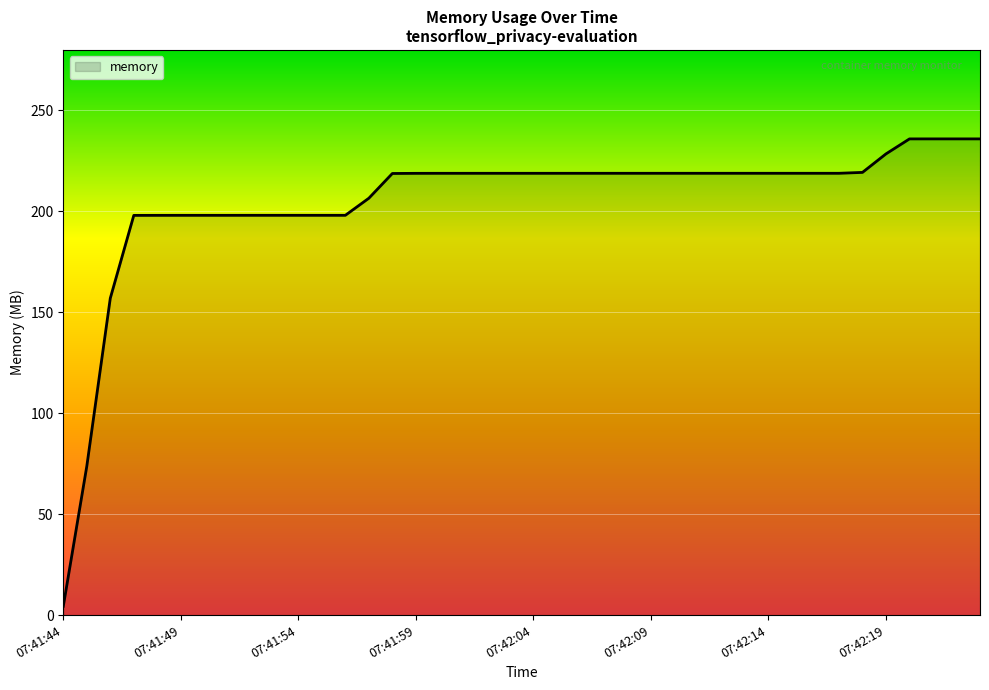

What is the greatest value displayed?

235.9